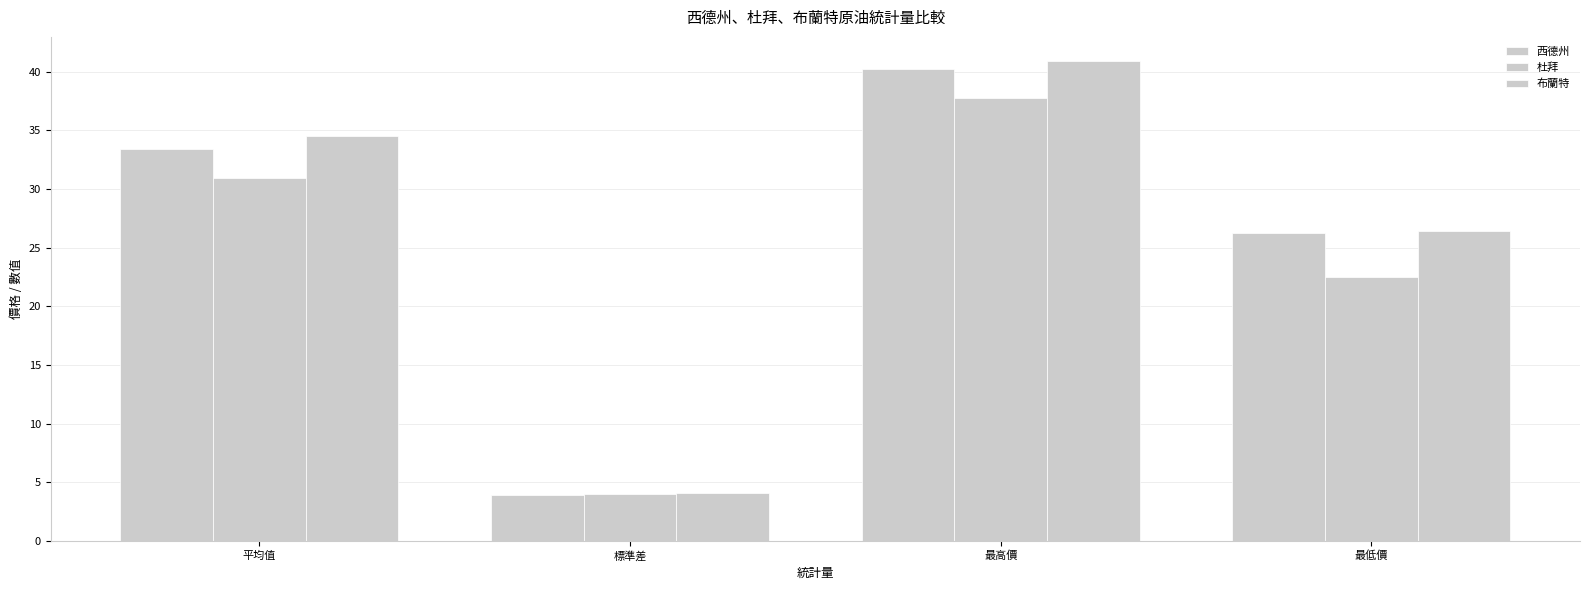

Where does the 西德州 series first go above 33?

平均值